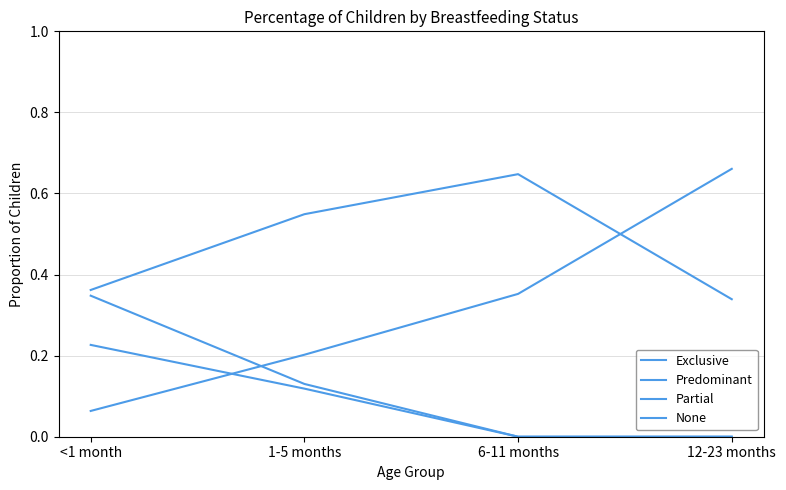

How many intersections are there between Partial and None?

1